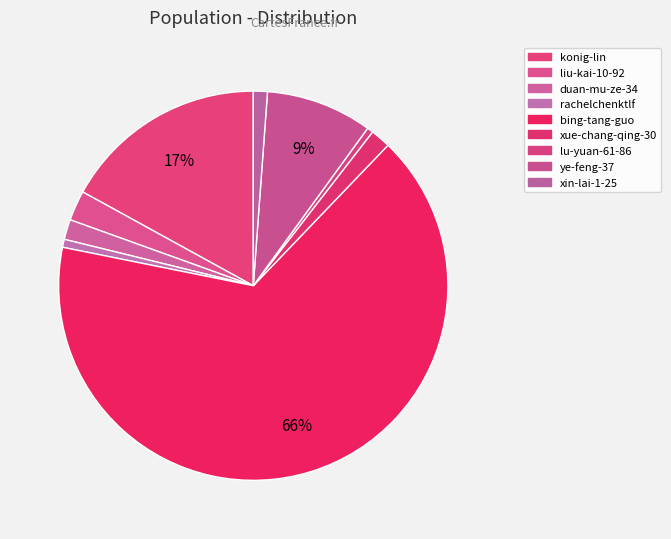

Which slice is the smallest?

lu-yuan-61-86